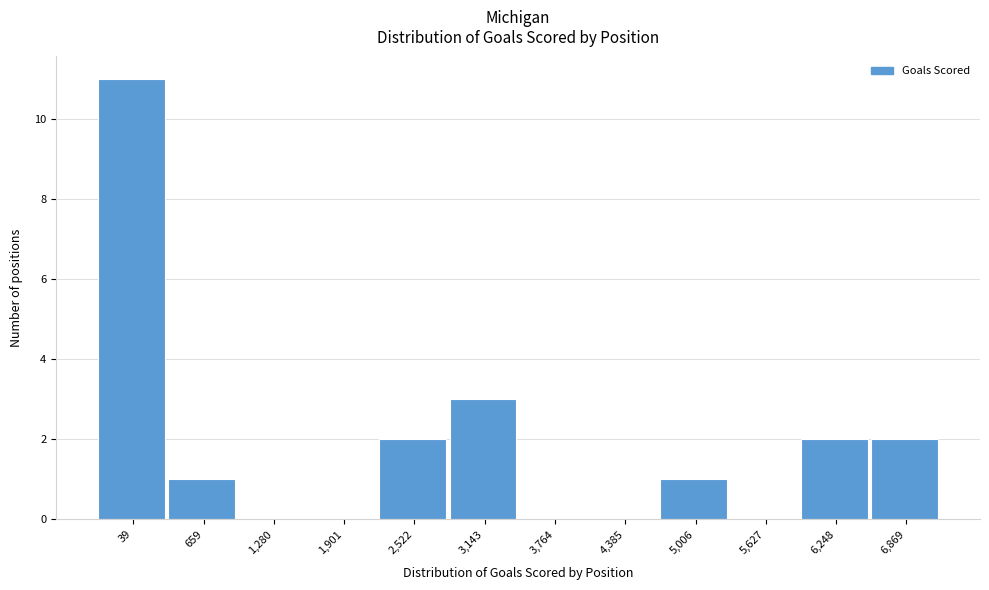

Reading right to left, list all the values displayed in this chart.

6,869=2	6,248=2	5,627=0	5,006=1	4,385=0	3,764=0	3,143=3	2,522=2	1,901=0	1,280=0	659=1	39=11